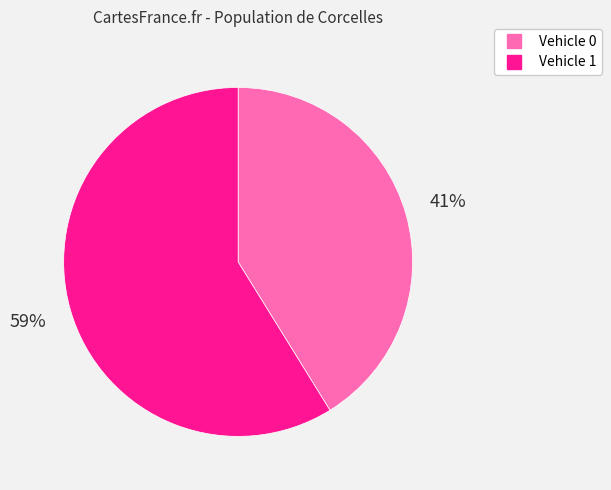

To the nearest percent, what is the average slice percentage?

50%